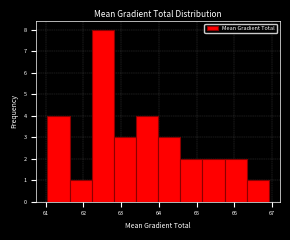

Which range on the x-axis has the tallest bar?

62.2 to 62.8